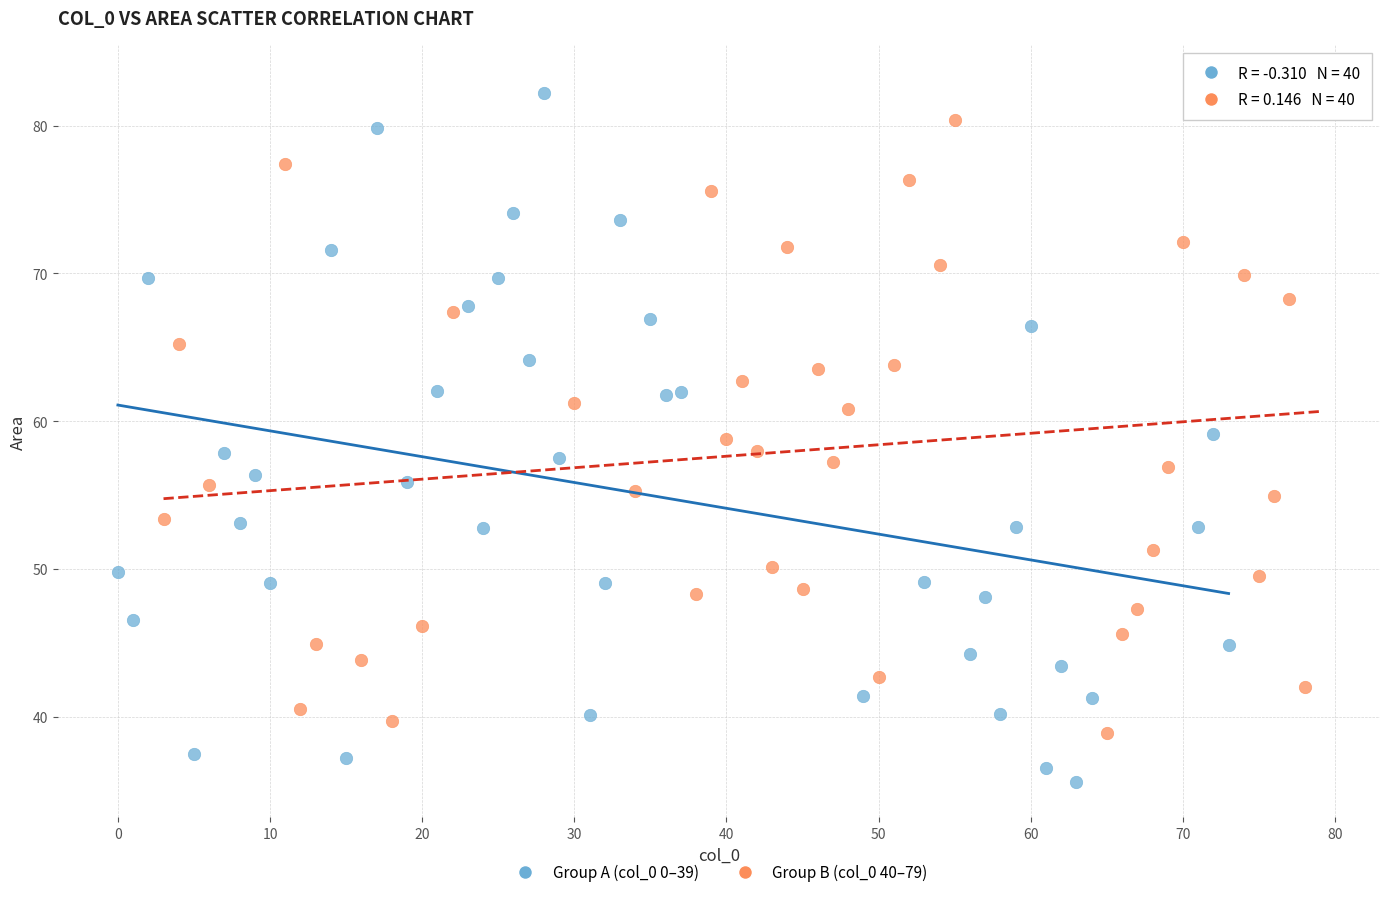

Which series has the widest spread of Y values?

Group A (col_0 0–39)